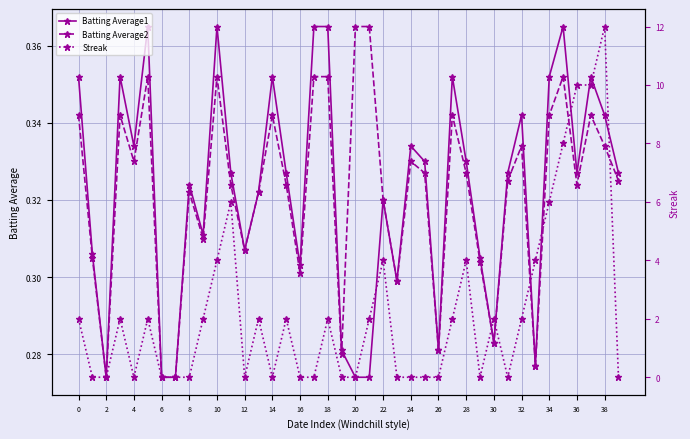

At how many categories does at least one series exceed 6?

4